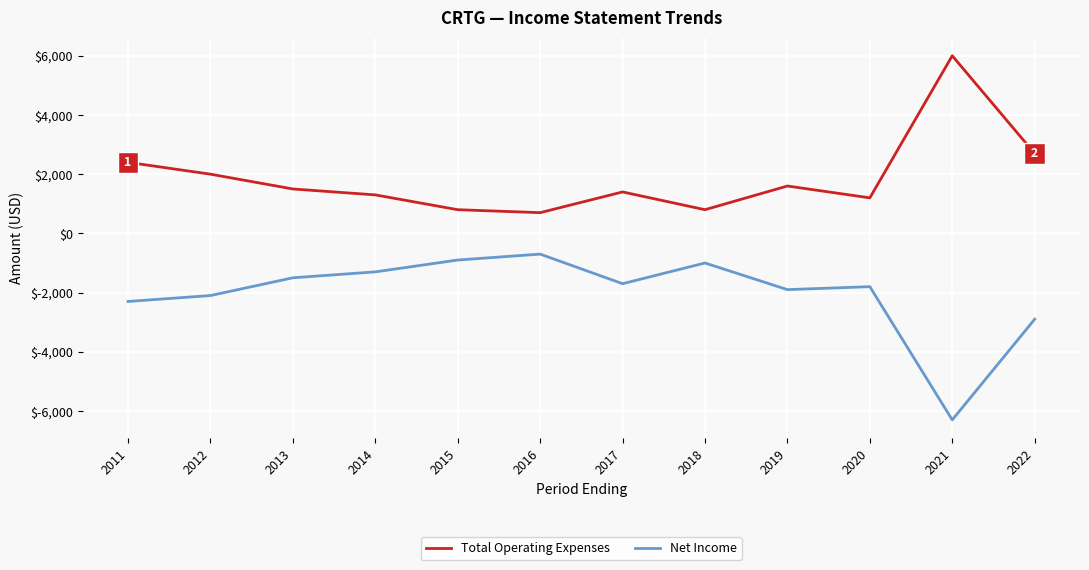

At which label does Total Operating Expenses first exceed 1500?

2011